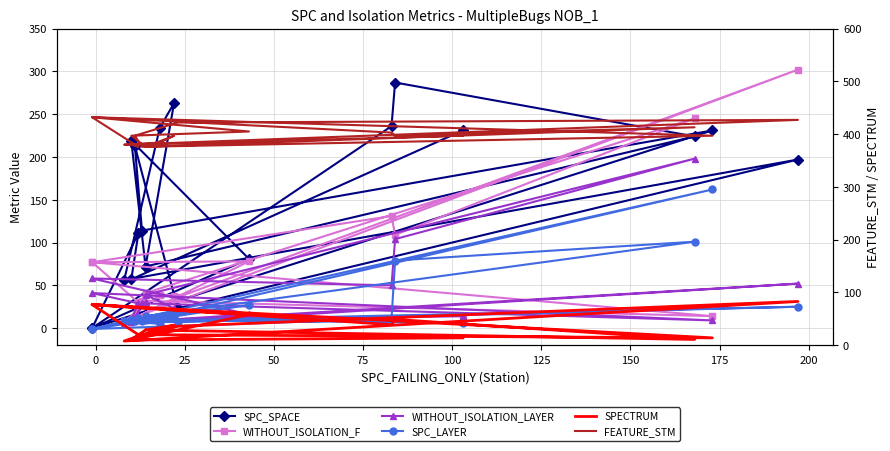

How many intersections are there between SPC_LAYER and SPECTRUM?

4